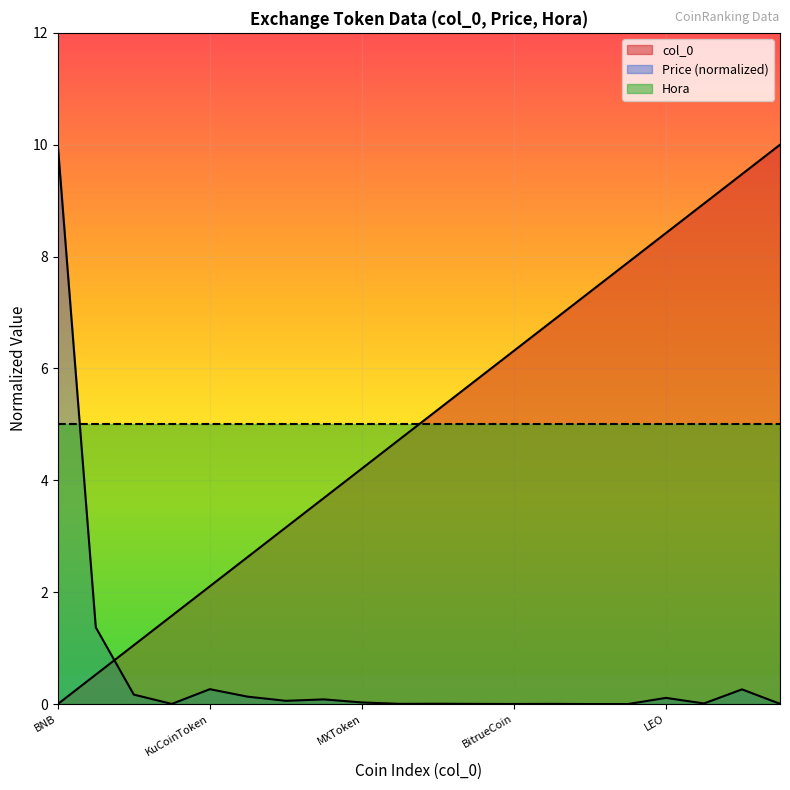

What is the change in value from MandalaExchangeToken to BitpandaEcosystemToken?

+3.2